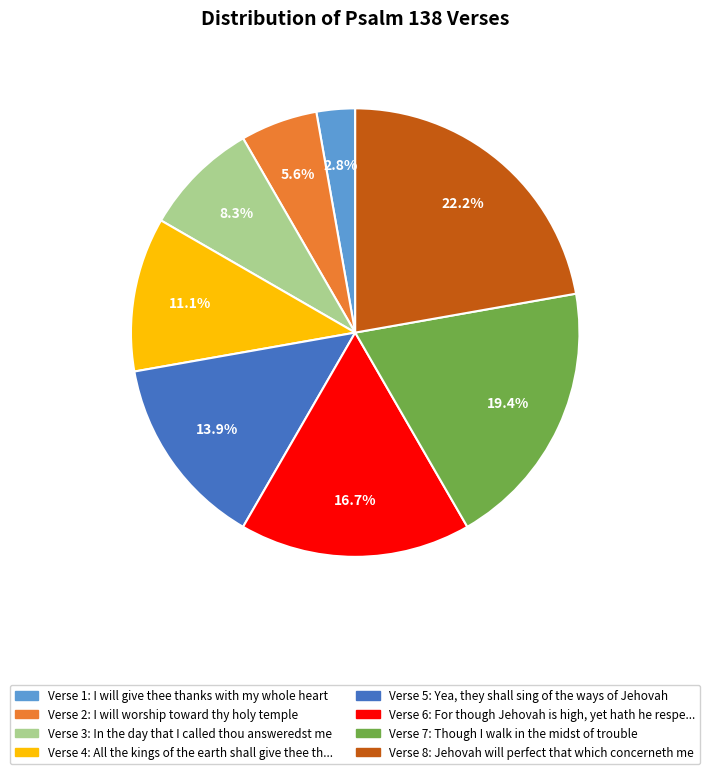

Count the number of slices in the pie.

8